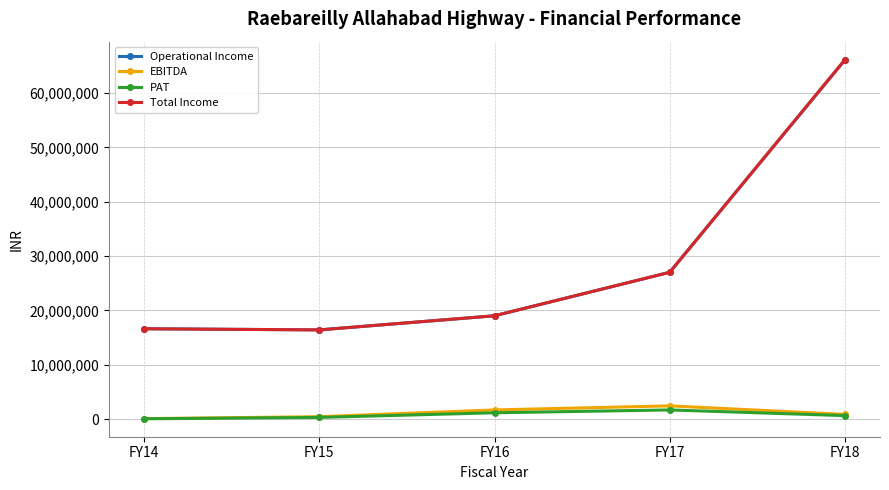

What is the spread (max minus min) of values at FY17?

25340778.0